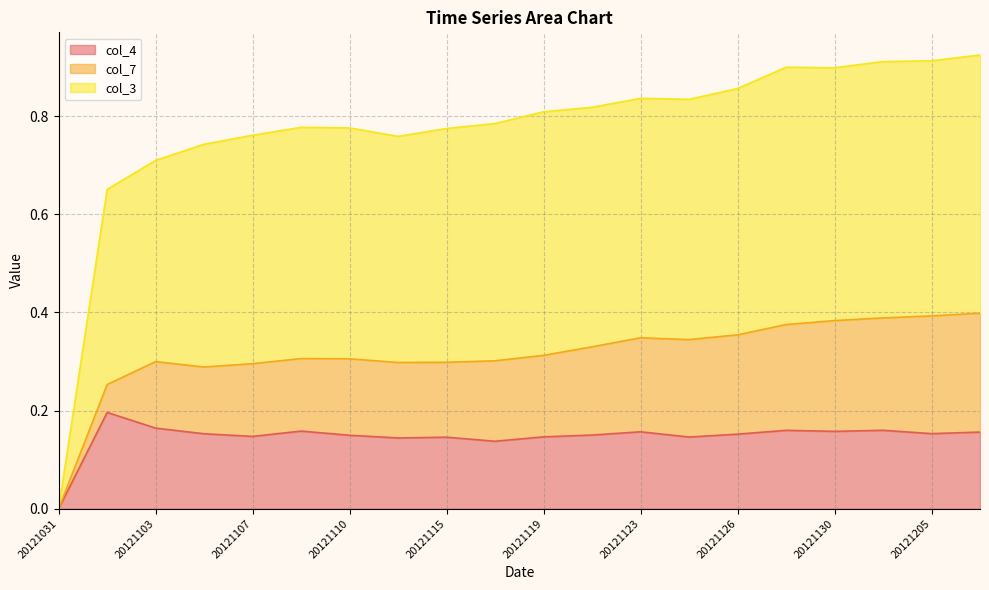

True or false: col_4 has a value of 0.1 at 20121125.

True